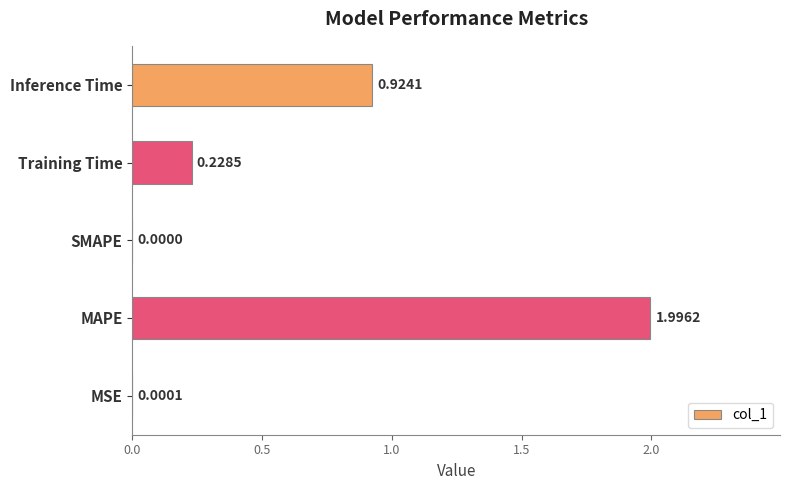

Where is the data nearest to the value 0?

SMAPE